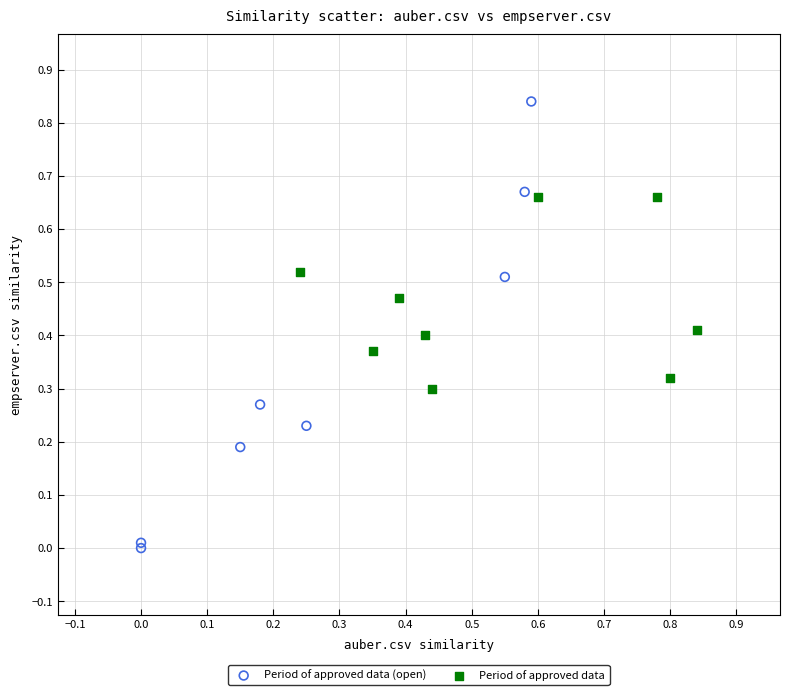

Which series contains the lowest Y value?

Period of approved data (open)